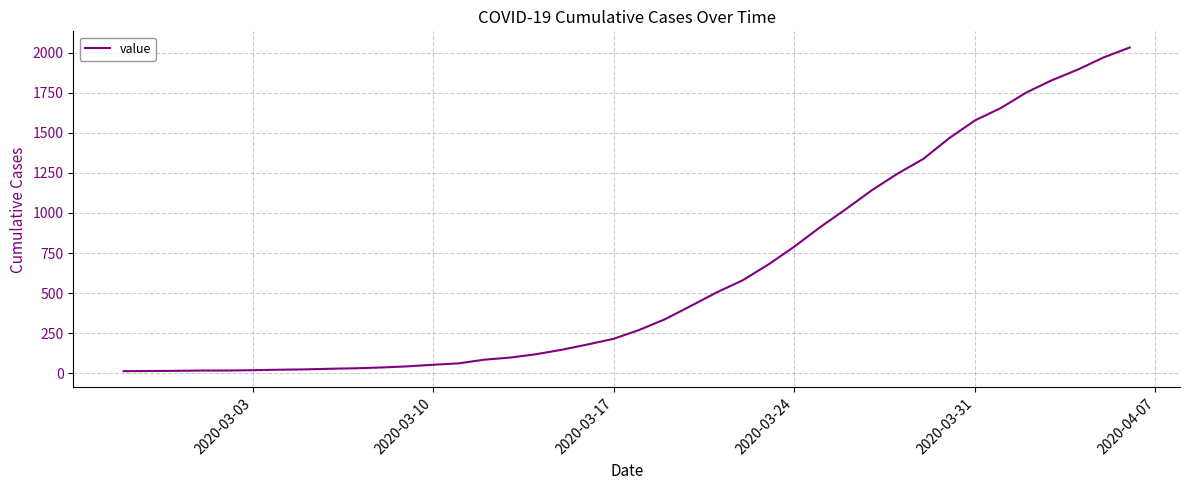

What is the maximum value shown in the chart?

2032